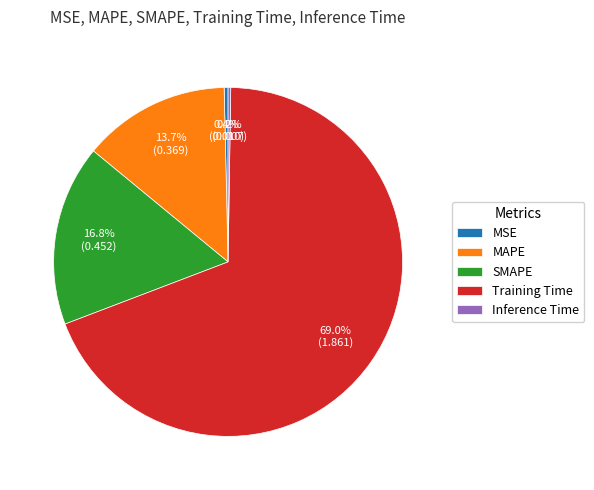

What is the majority slice?

Training Time